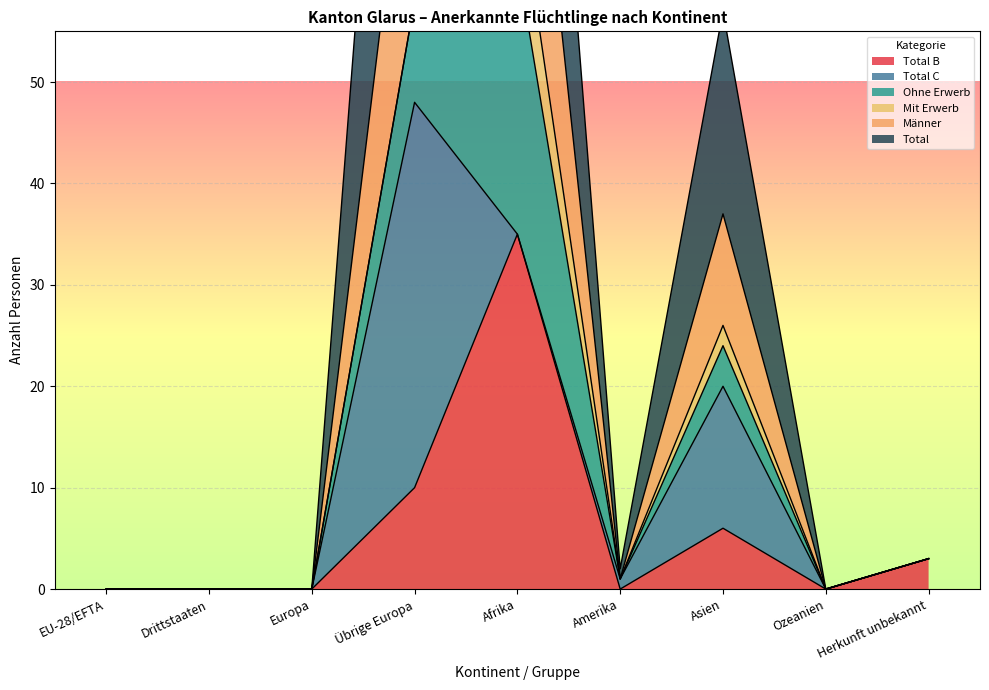

How many categories are shown in the chart?

9